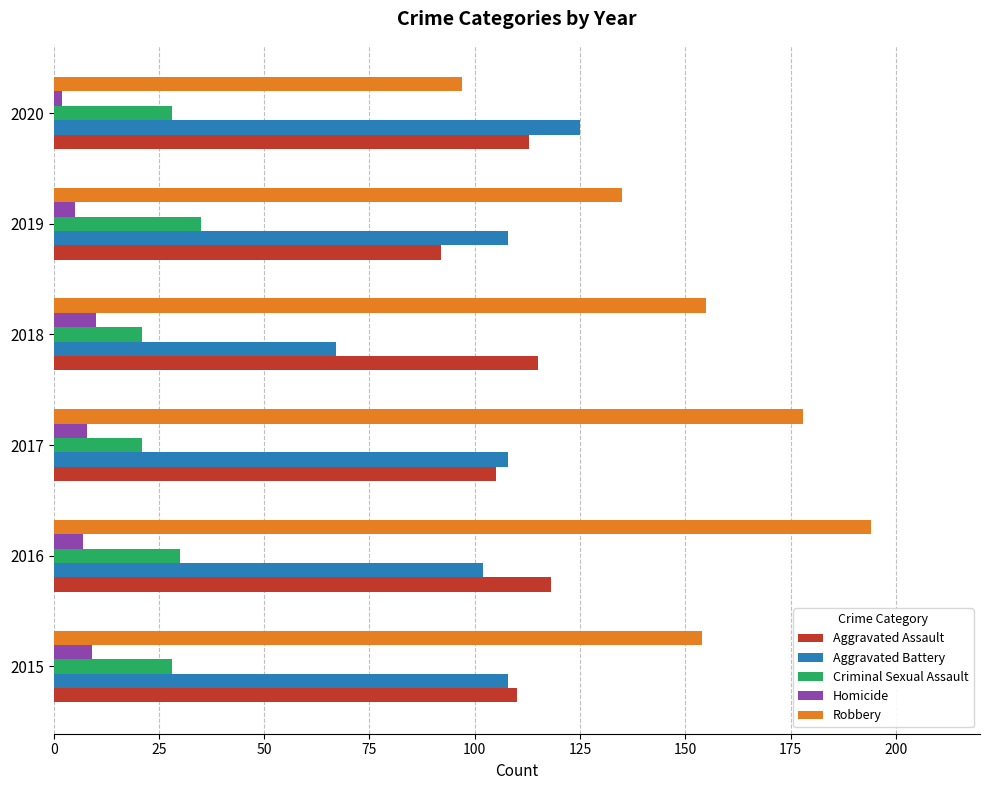

At which category is the sum across all series the highest?

2016